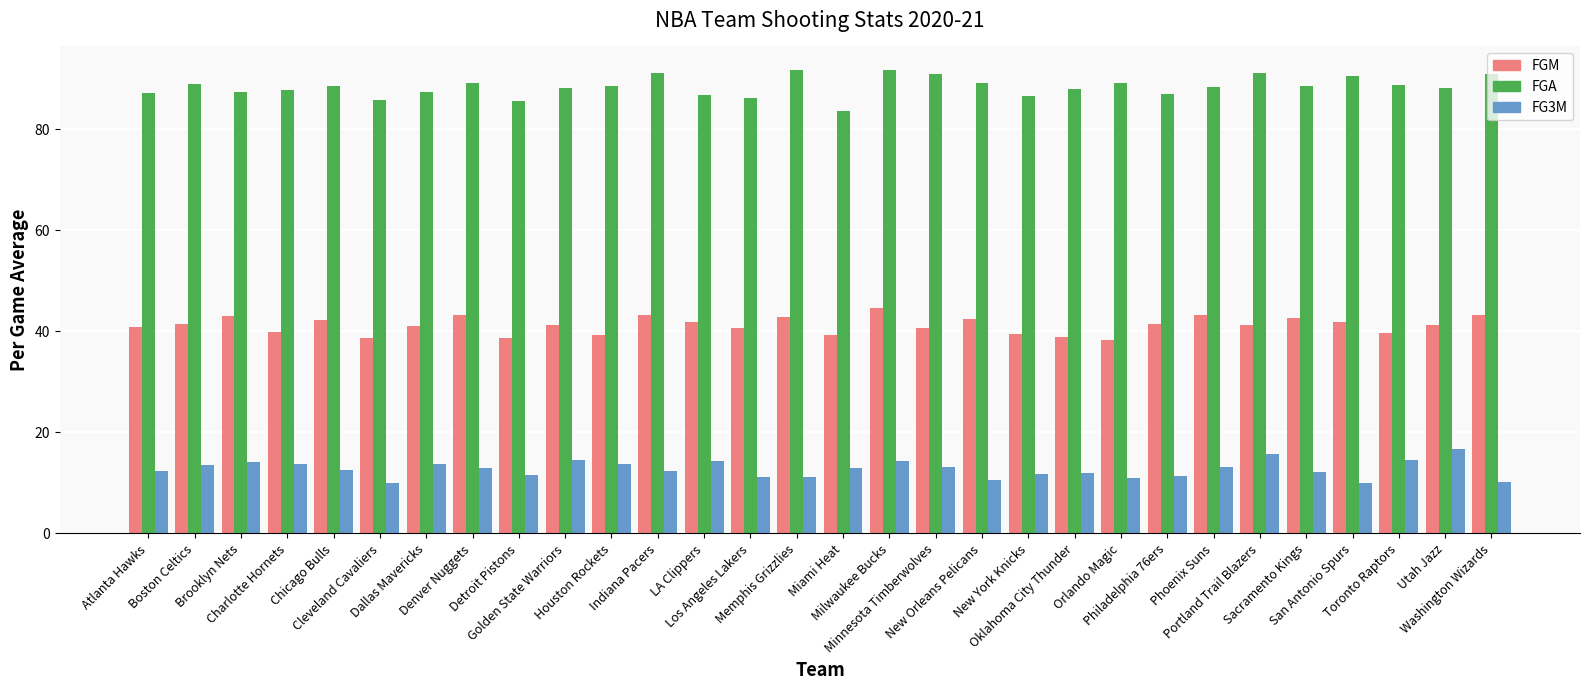

At which category is the sum across all series the highest?

Milwaukee Bucks